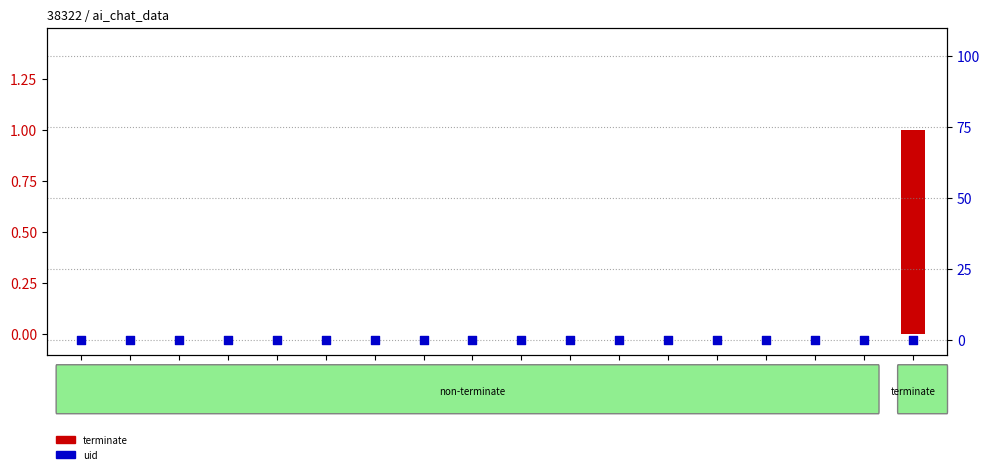

Which series has the largest total across all categories?

terminate